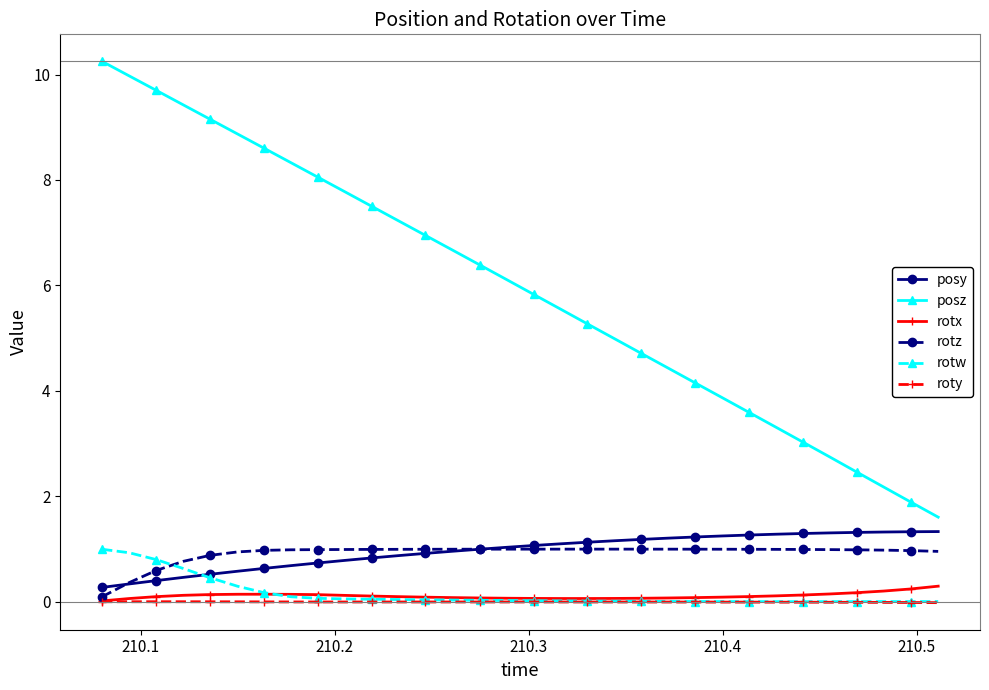

Does the chart display data point markers on the line(s)?

Yes